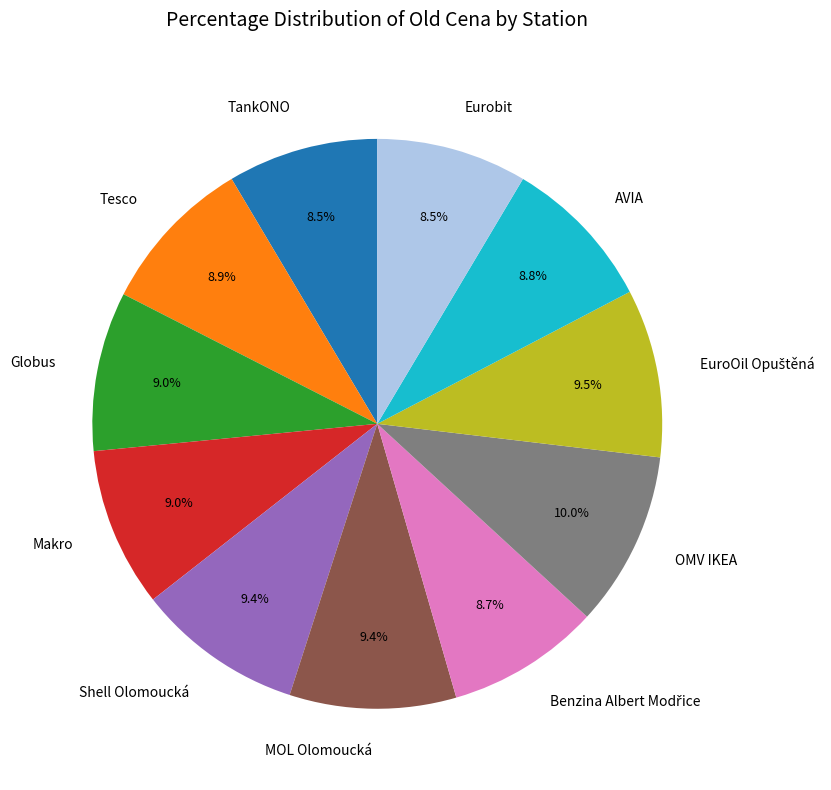

Count the number of slices in the pie.

11